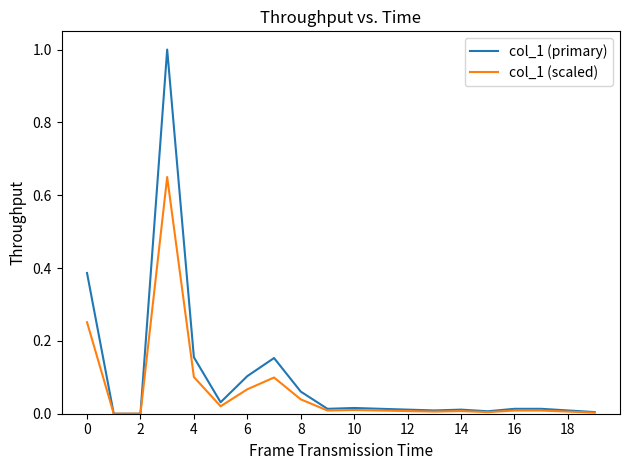

How many lines are shown in the chart?

2